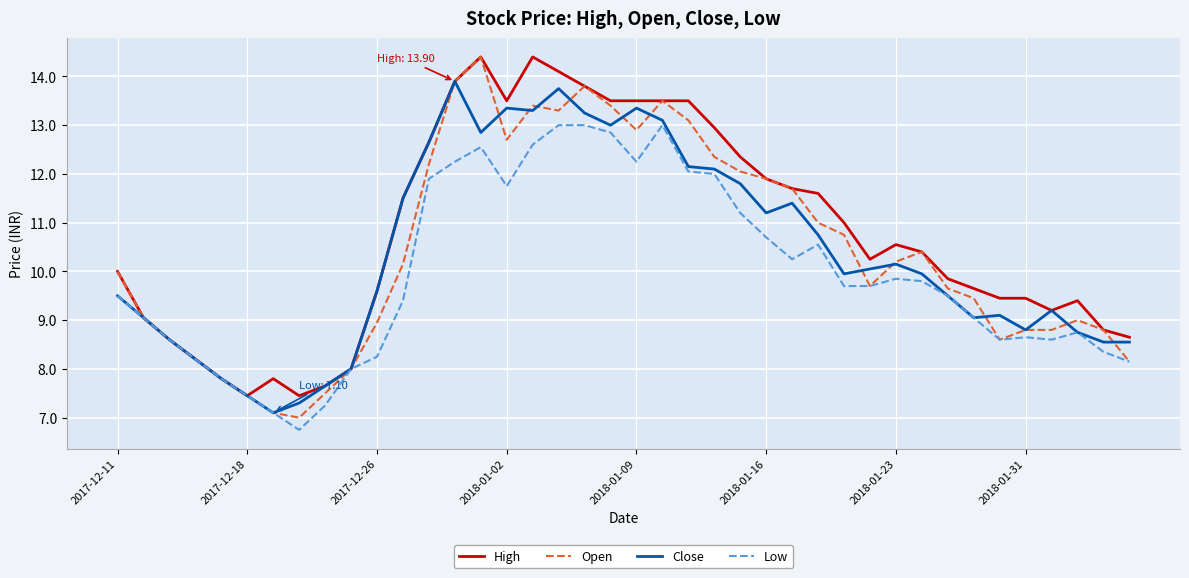

What is the greatest value displayed?

14.4